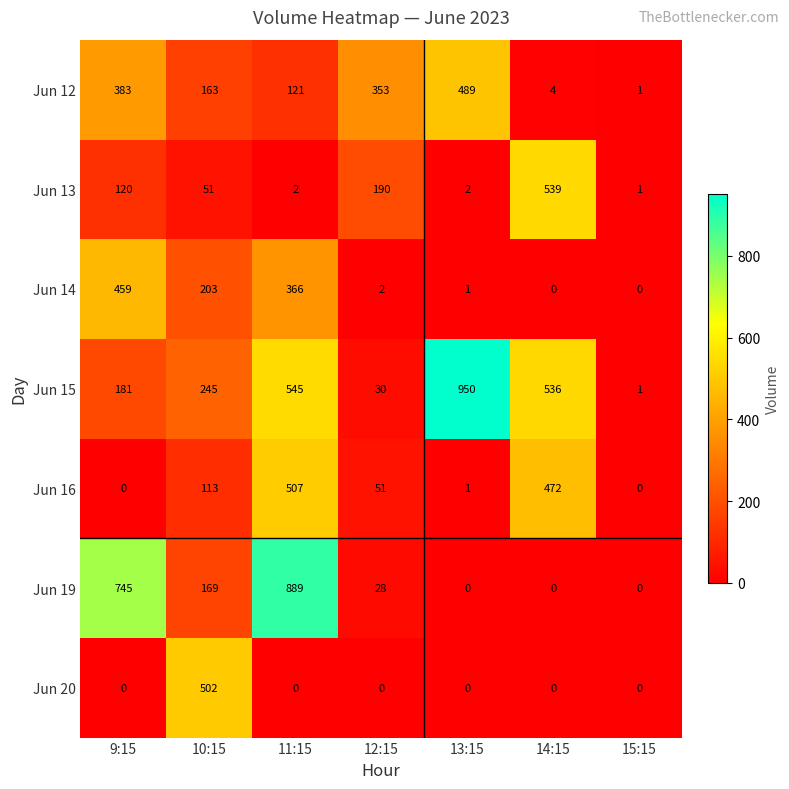

Count the number of categories in the chart.

7